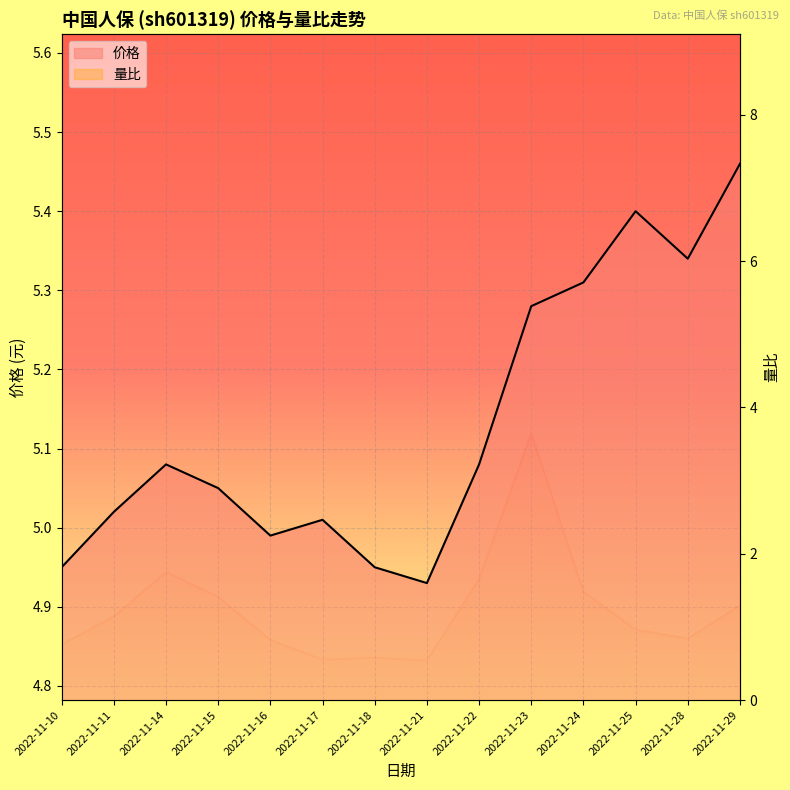

The 量比_line series shows 1.5 at 2022-11-24. True or false?

True